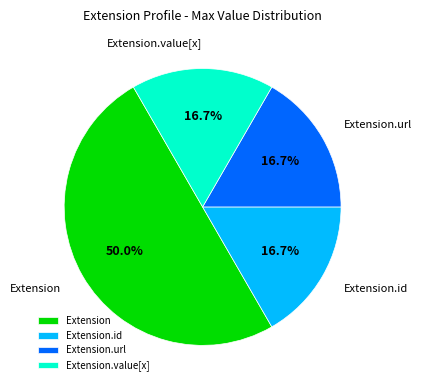

How many segments does this pie chart have?

4